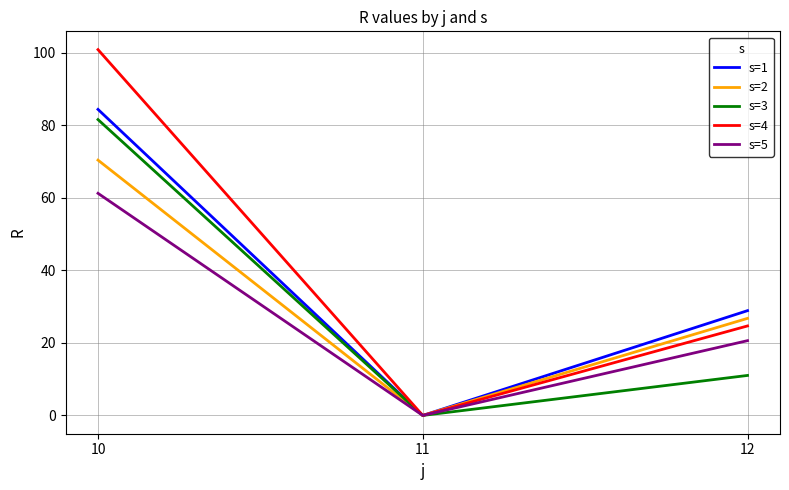

Rank the categories by s=1 value from lowest to highest.

11, 12, 10